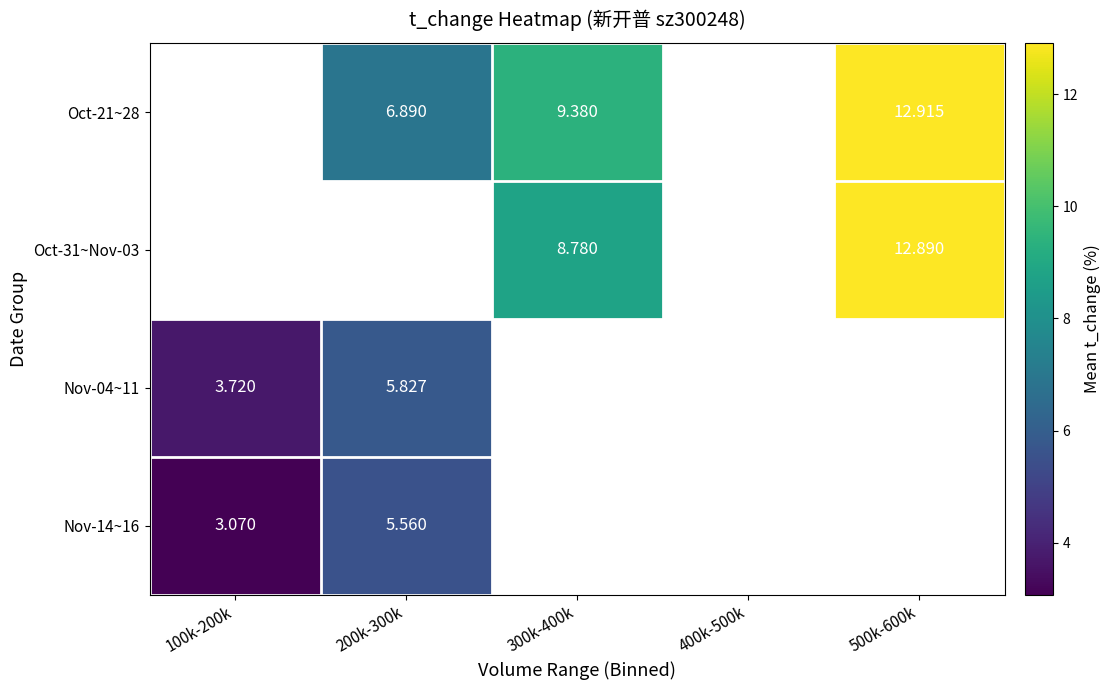

Which has a higher value, 100k-200k or 400k-500k?

400k-500k